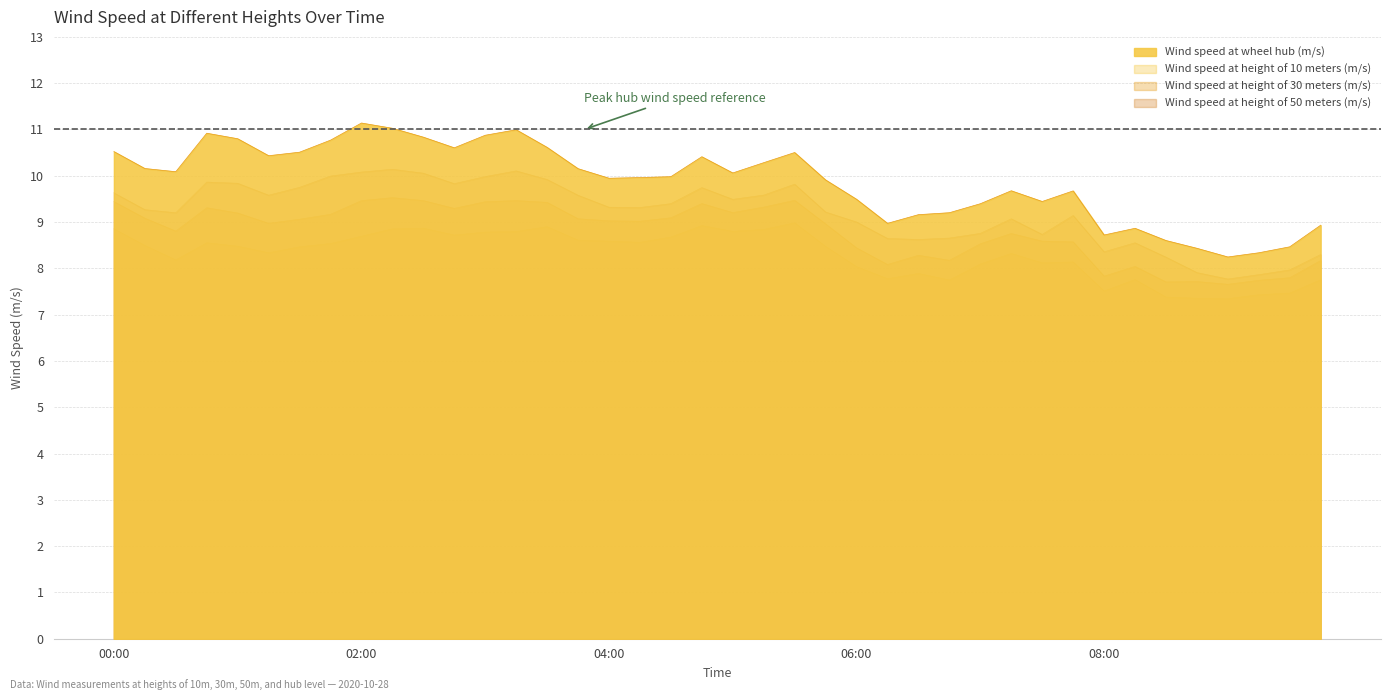

Rank the series by their average value, from lowest to highest.

Wind speed at height of 10 meters (m/s), Wind speed at height of 30 meters (m/s), Wind speed at height of 50 meters (m/s), Wind speed at wheel hub (m/s)